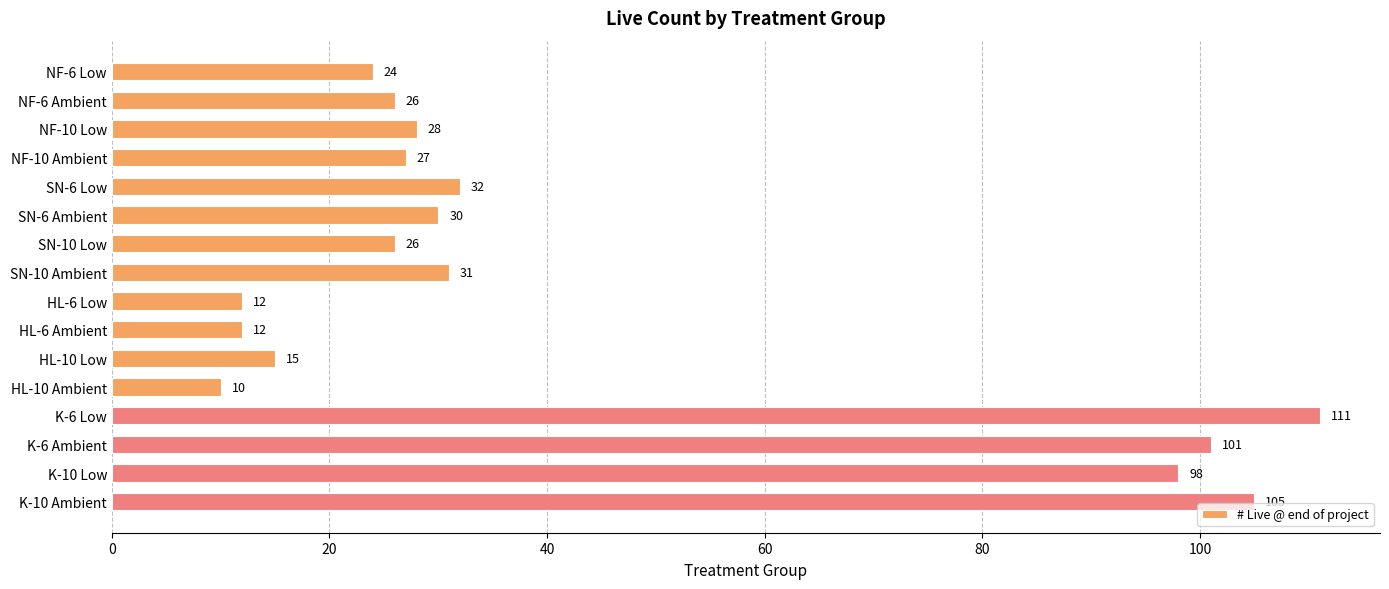

What position from the bottom is NF-10 Low?

14